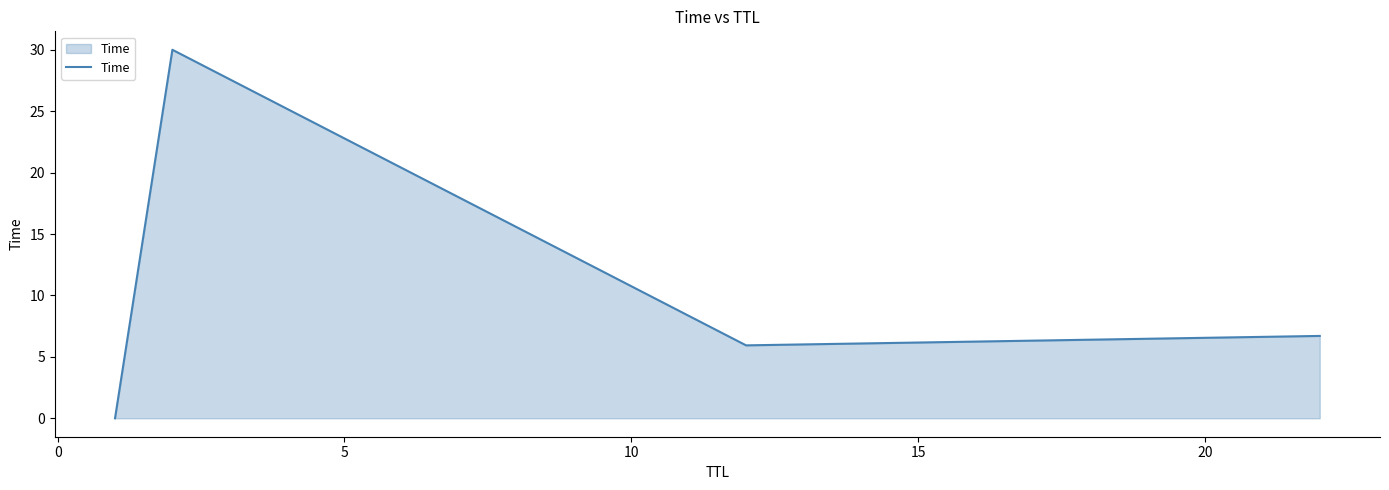

What is the average value?

10.7